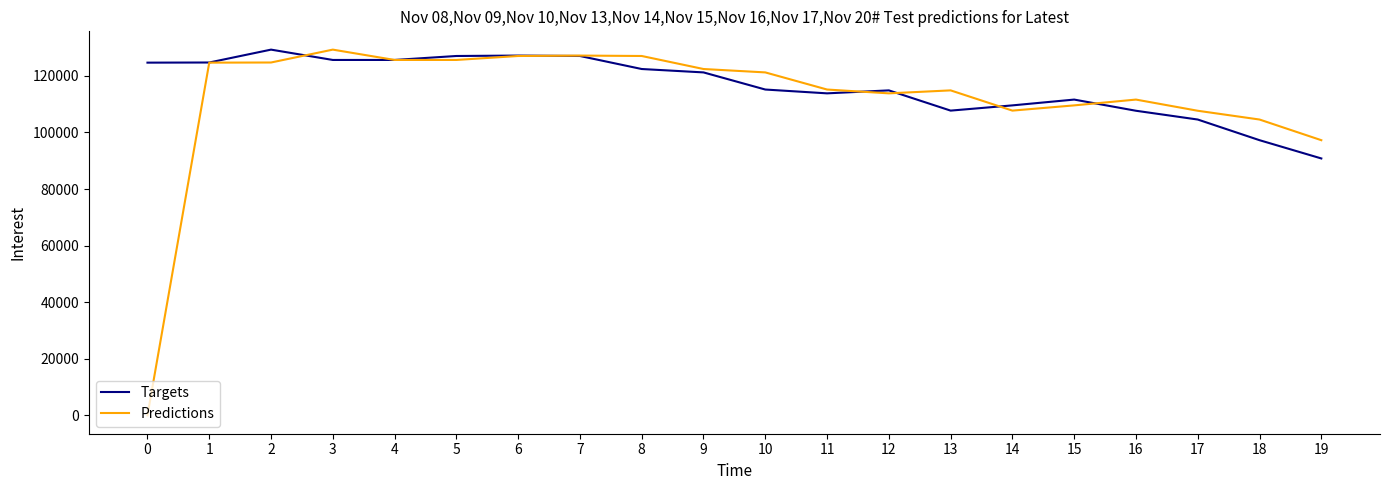

What is the greatest value displayed?

129250